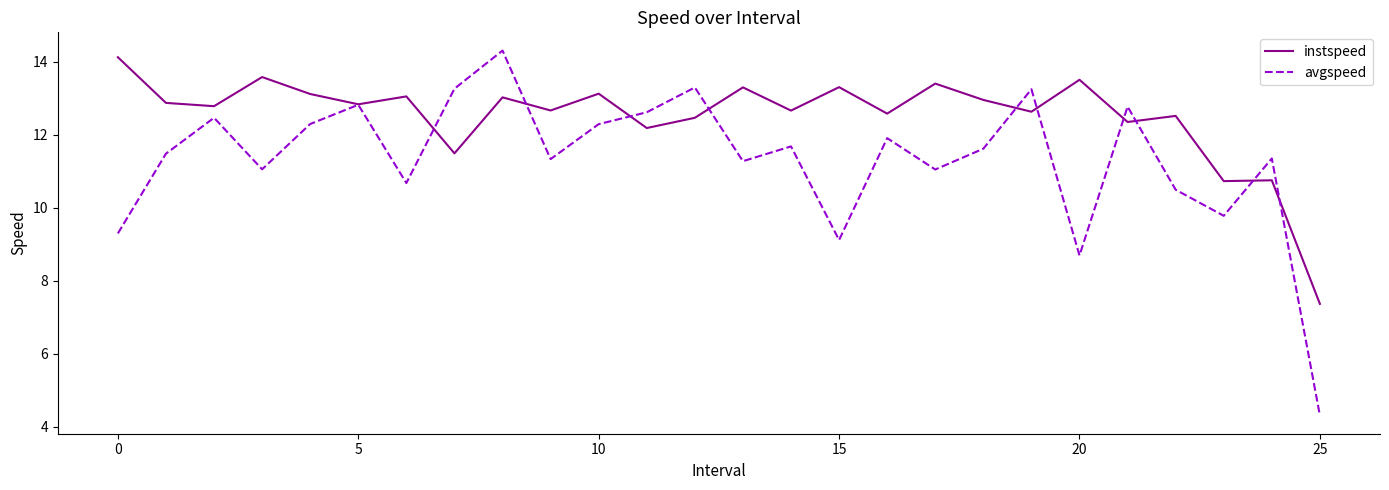

Is this an area chart (filled region under the line)?

No